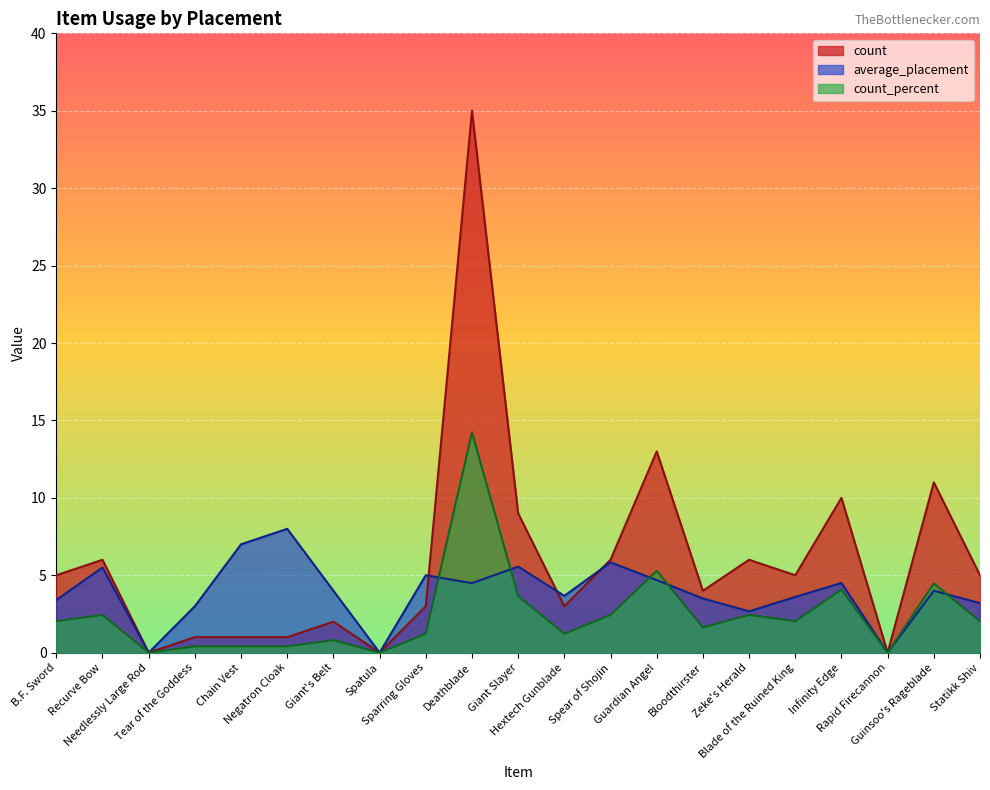

Which series has the largest total across all categories?

count